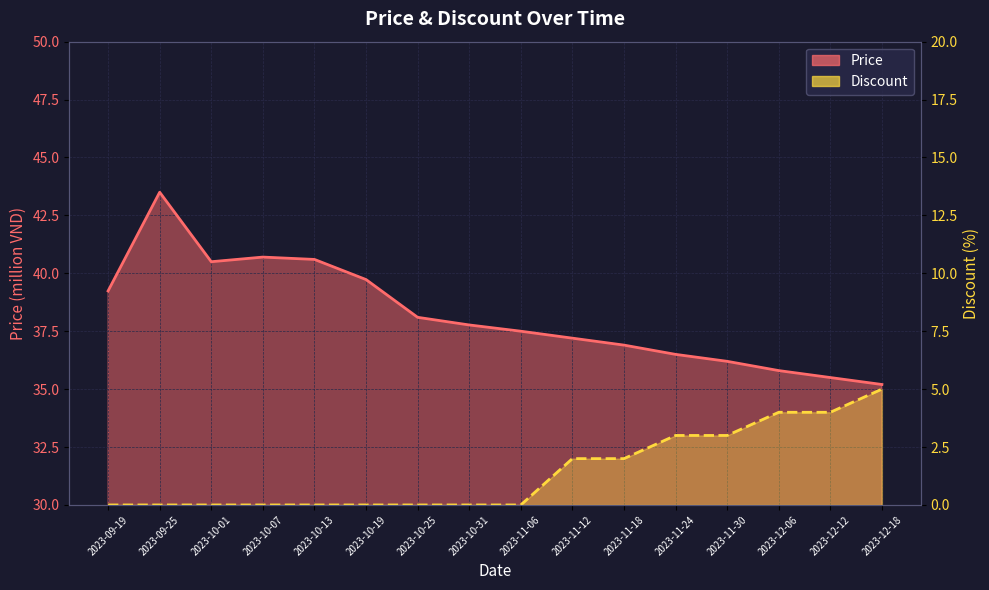

Reading left to right, transcribe all the data shown in this chart.

Price: 2023-09-19=39.2	2023-09-25=43.5	2023-10-01=40.5	2023-10-07=40.7	2023-10-13=40.6	2023-10-19=39.7	2023-10-25=38.1	2023-10-31=37.8	2023-11-06=37.5	2023-11-12=37.2	2023-11-18=36.9	2023-11-24=36.5	2023-11-30=36.2	2023-12-06=35.8	2023-12-12=35.5	2023-12-18=35.2
Discount: 2023-09-19=0.0	2023-09-25=0.0	2023-10-01=0.0	2023-10-07=0.0	2023-10-13=0.0	2023-10-19=0.0	2023-10-25=0.0	2023-10-31=0.0	2023-11-06=0.0	2023-11-12=2.0	2023-11-18=2.0	2023-11-24=3.0	2023-11-30=3.0	2023-12-06=4.0	2023-12-12=4.0	2023-12-18=5.0